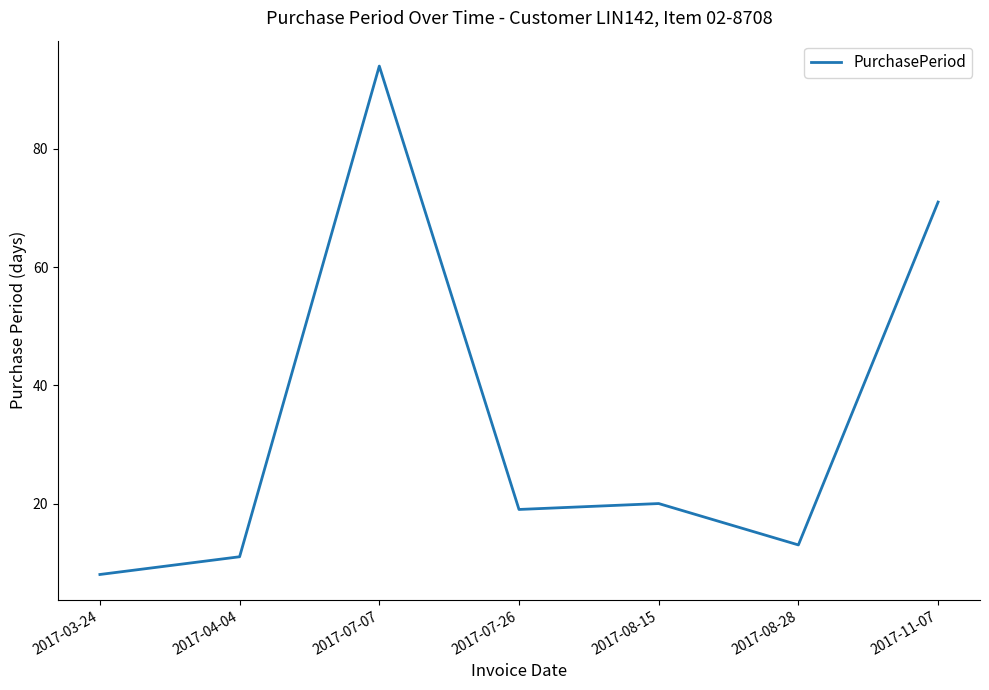

What is the greatest value displayed?

94